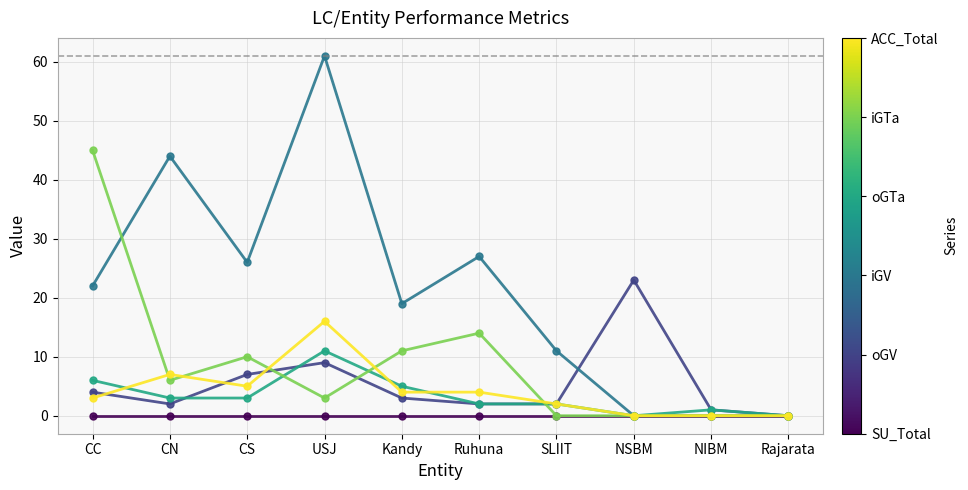

Reading right to left, transcribe all the data shown in this chart.

SU_Total: Rajarata=0	NIBM=0	NSBM=0	SLIIT=0	Ruhuna=0	Kandy=0	USJ=0	CS=0	CN=0	CC=0
oGV: Rajarata=0	NIBM=1	NSBM=23	SLIIT=2	Ruhuna=2	Kandy=3	USJ=9	CS=7	CN=2	CC=4
iGV: Rajarata=0	NIBM=0	NSBM=0	SLIIT=11	Ruhuna=27	Kandy=19	USJ=61	CS=26	CN=44	CC=22
oGTa: Rajarata=0	NIBM=1	NSBM=0	SLIIT=2	Ruhuna=2	Kandy=5	USJ=11	CS=3	CN=3	CC=6
iGTa: Rajarata=0	NIBM=0	NSBM=0	SLIIT=0	Ruhuna=14	Kandy=11	USJ=3	CS=10	CN=6	CC=45
ACC_Total: Rajarata=0	NIBM=0	NSBM=0	SLIIT=2	Ruhuna=4	Kandy=4	USJ=16	CS=5	CN=7	CC=3